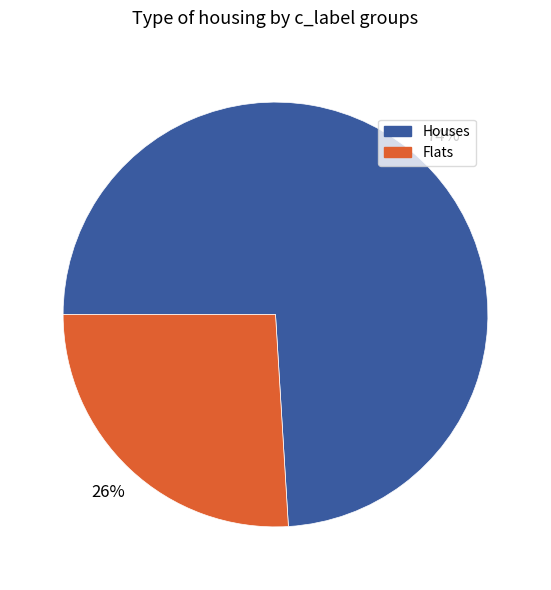

How many slices are in this pie chart?

2